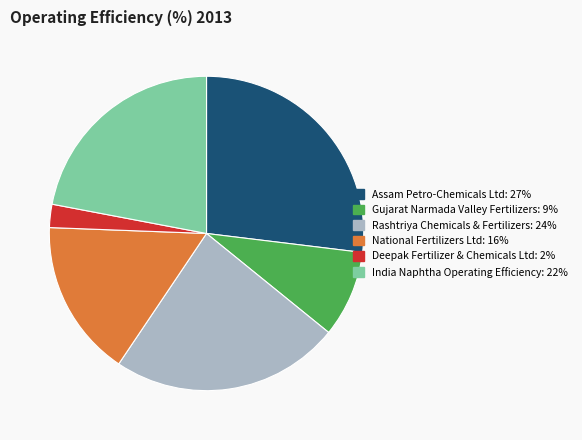

What is the largest slice in the pie chart?

Assam Petro-Chemicals Ltd